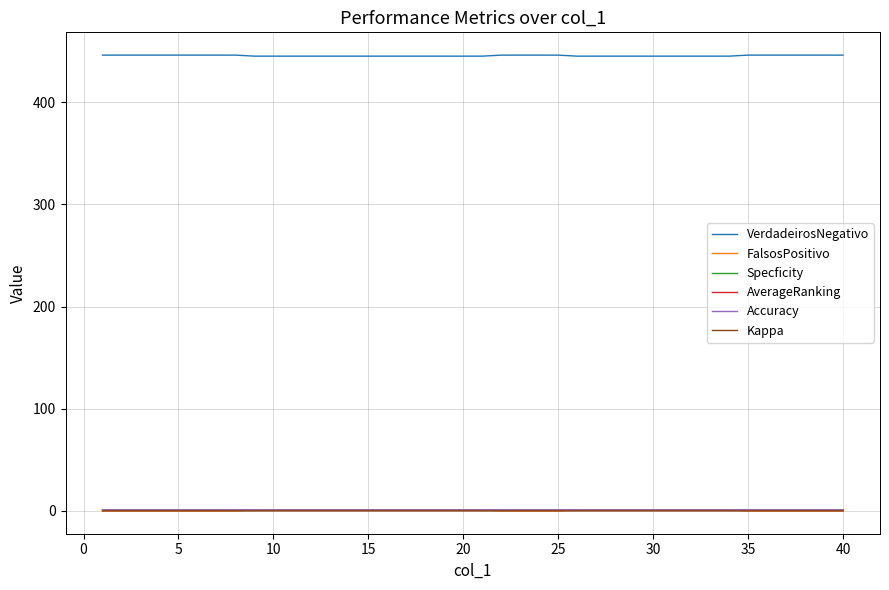

How many distinct data groups are displayed?

6